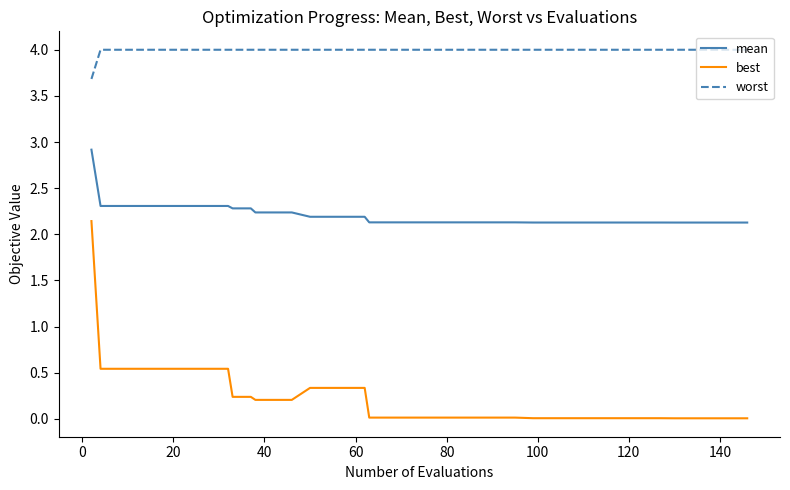

What is the difference between the maximum and second lowest values in the best series?

2.1